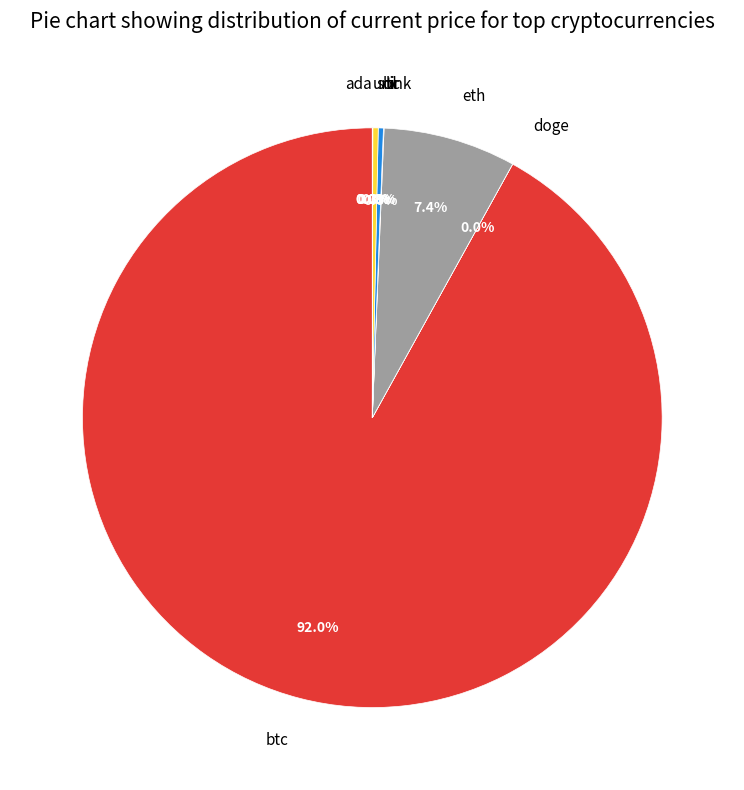

How much of the chart is everything except btc?

8.0%